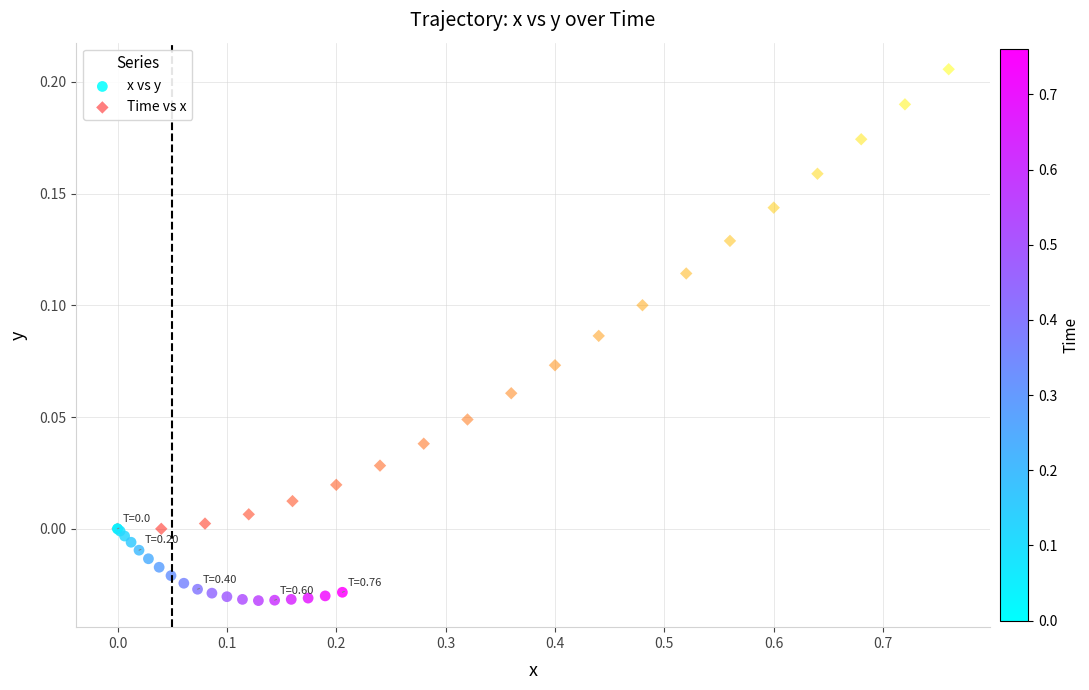

Which series reaches the maximum Y coordinate?

Time vs x